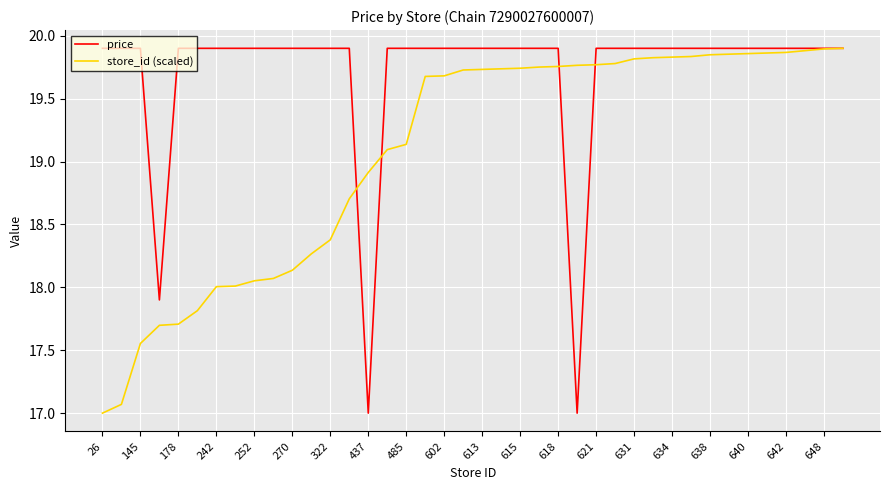

What is the lowest value of the store_id (scaled) series?

17.0